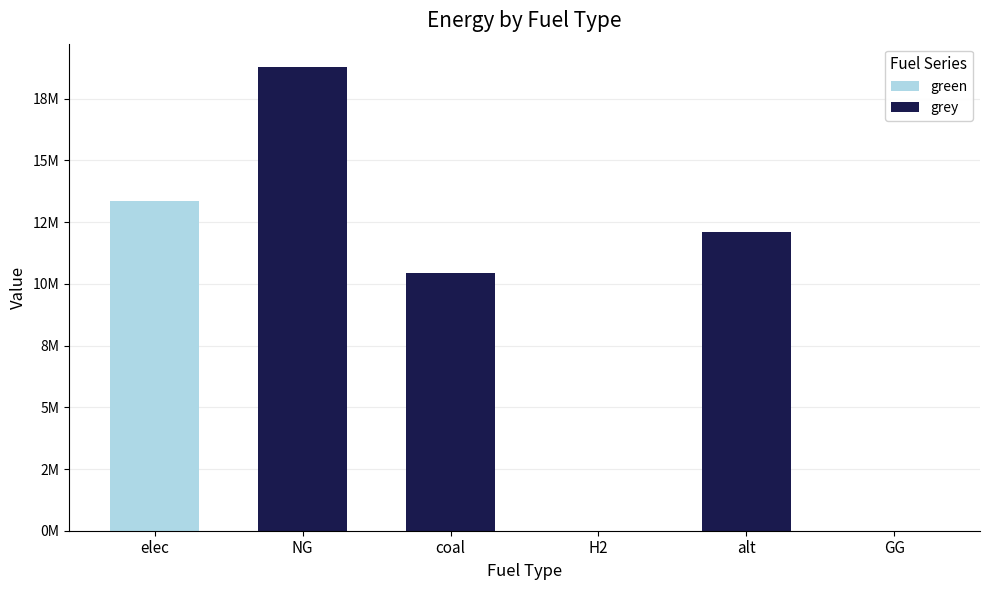

How many positive values does the green series have?

1